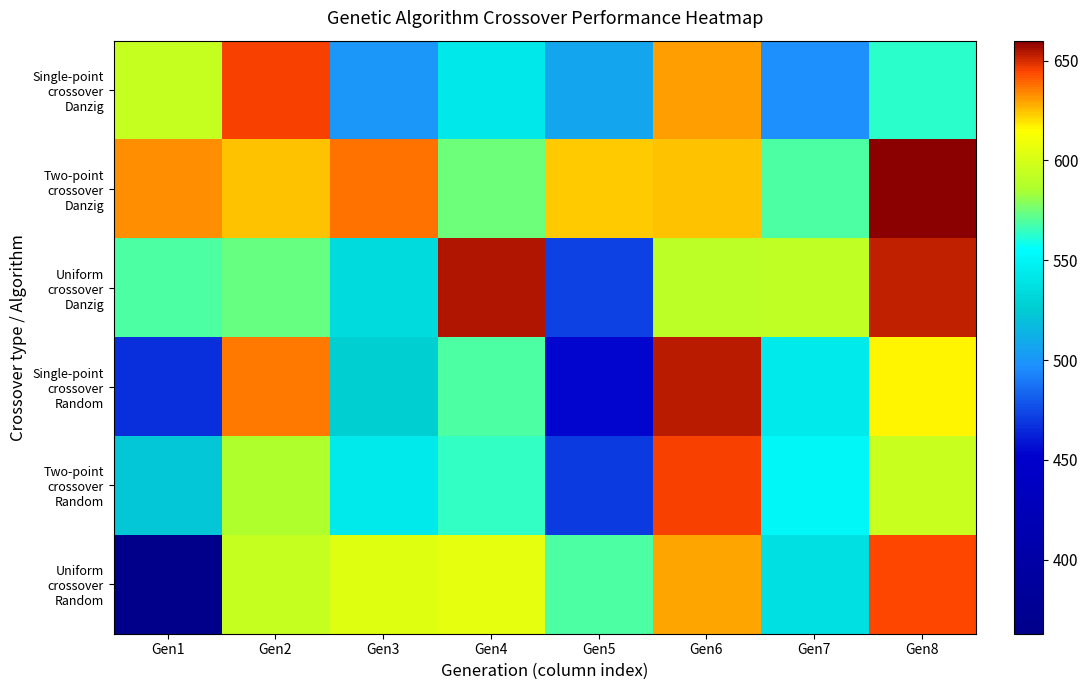

What is the greatest value displayed?

660